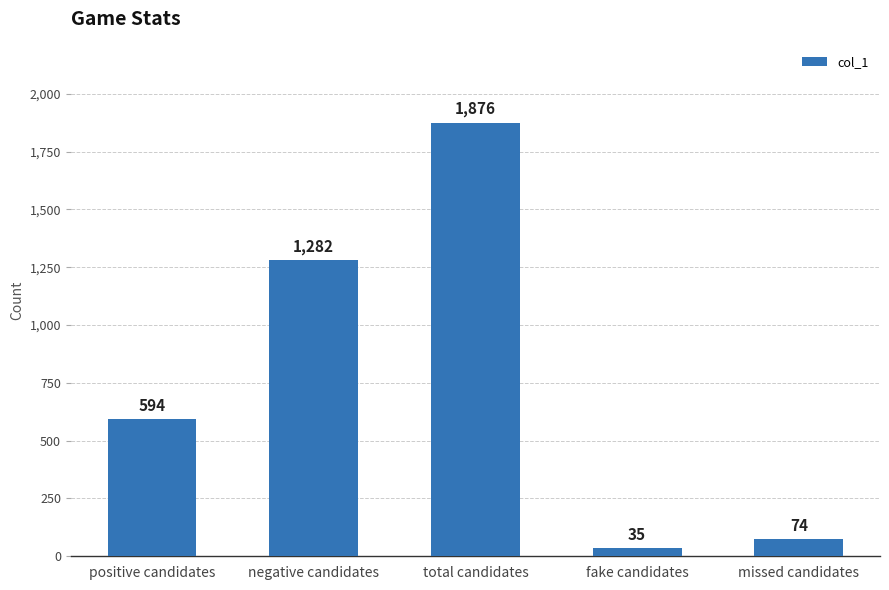

How many data points are less than 594?

2